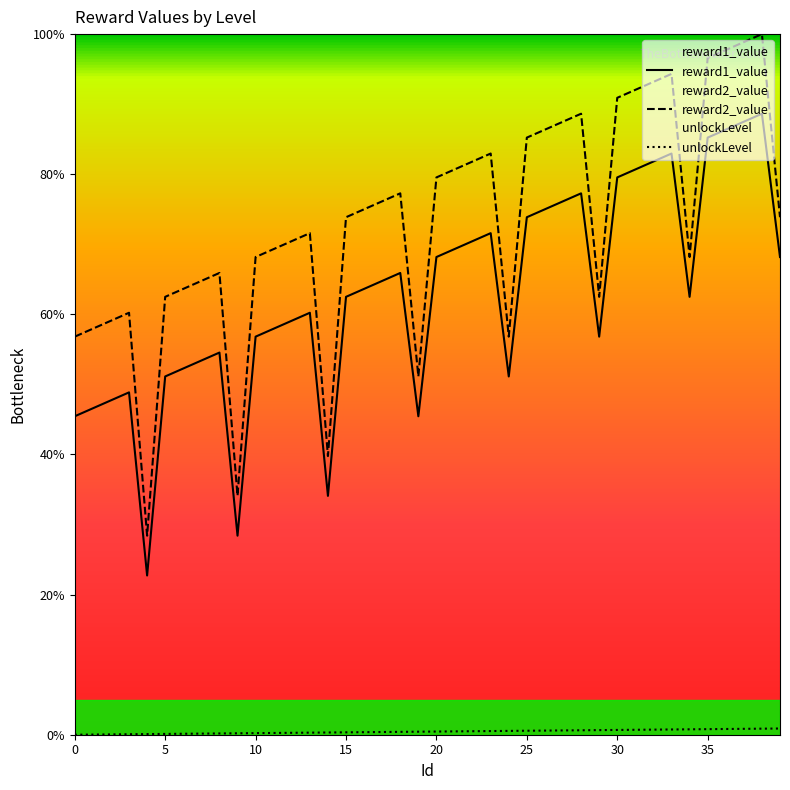

Does the chart have visible grid lines?

No